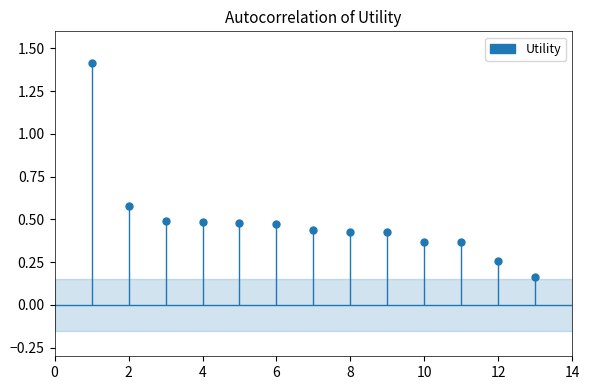

Reading left to right, what are all the values shown in this chart?

1=1.4	2=0.6	3=0.5	4=0.5	5=0.5	6=0.5	7=0.4	8=0.4	9=0.4	10=0.4	11=0.4	12=0.3	13=0.2